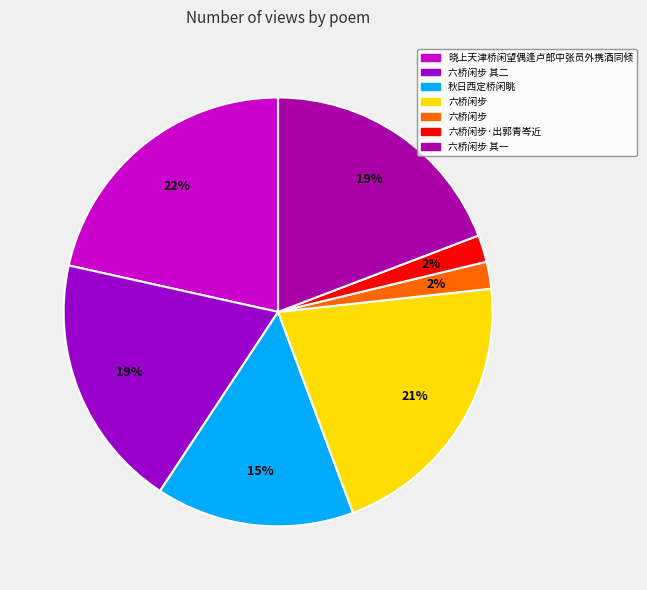

How many slices are in this pie chart?

7